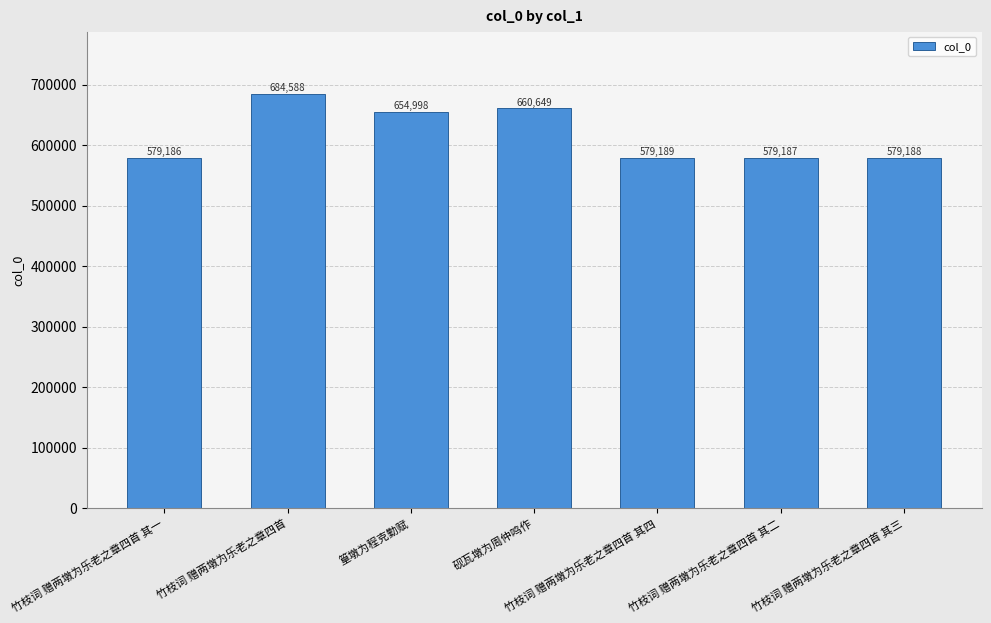

Is it true that the value at 砚瓦墩为周仲鸣作 is 1159832?

False